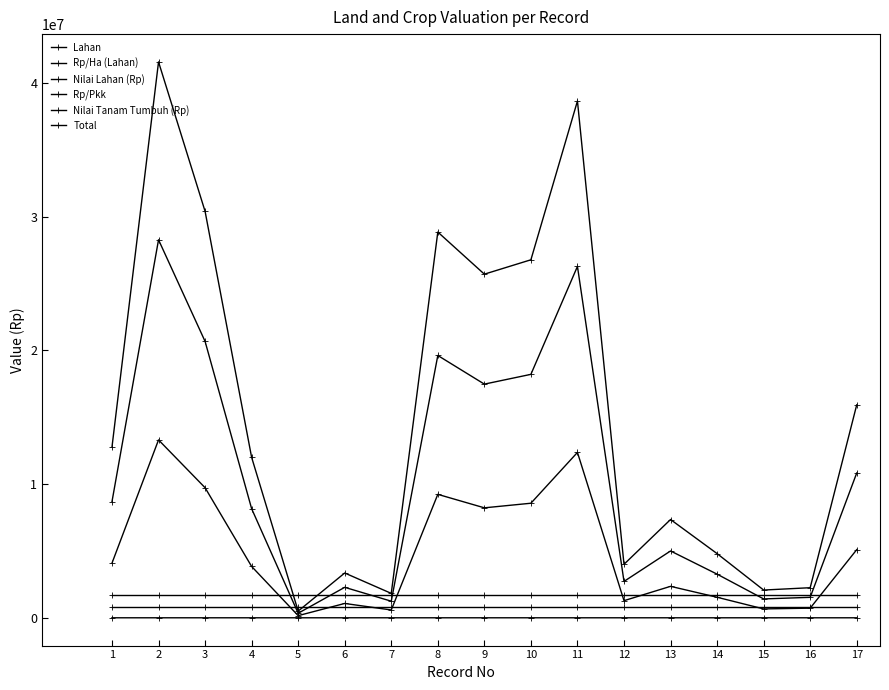

What is the value of the Total point at the 7th from the left?

1825000.0